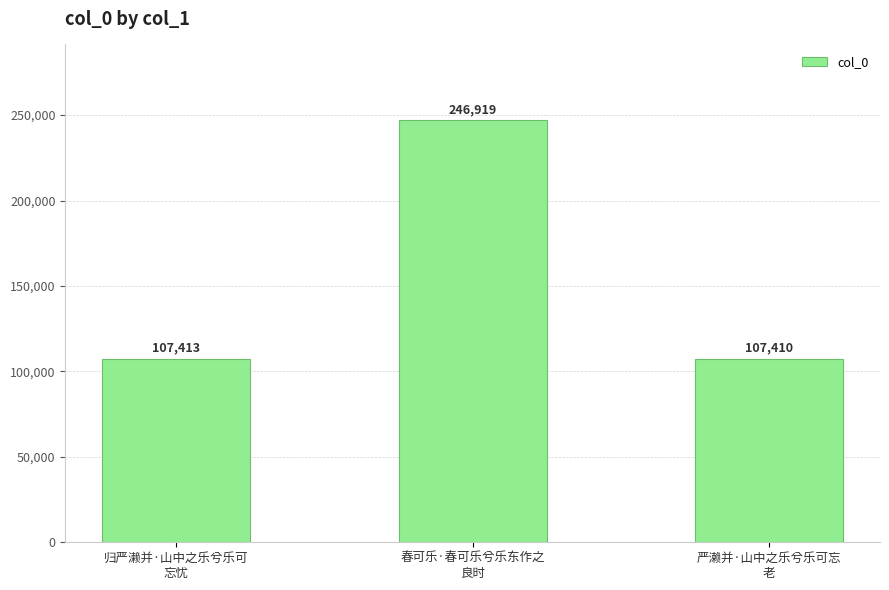

The value at 春可乐·春可乐兮乐东作之
良时 is 246919. True or false?

True